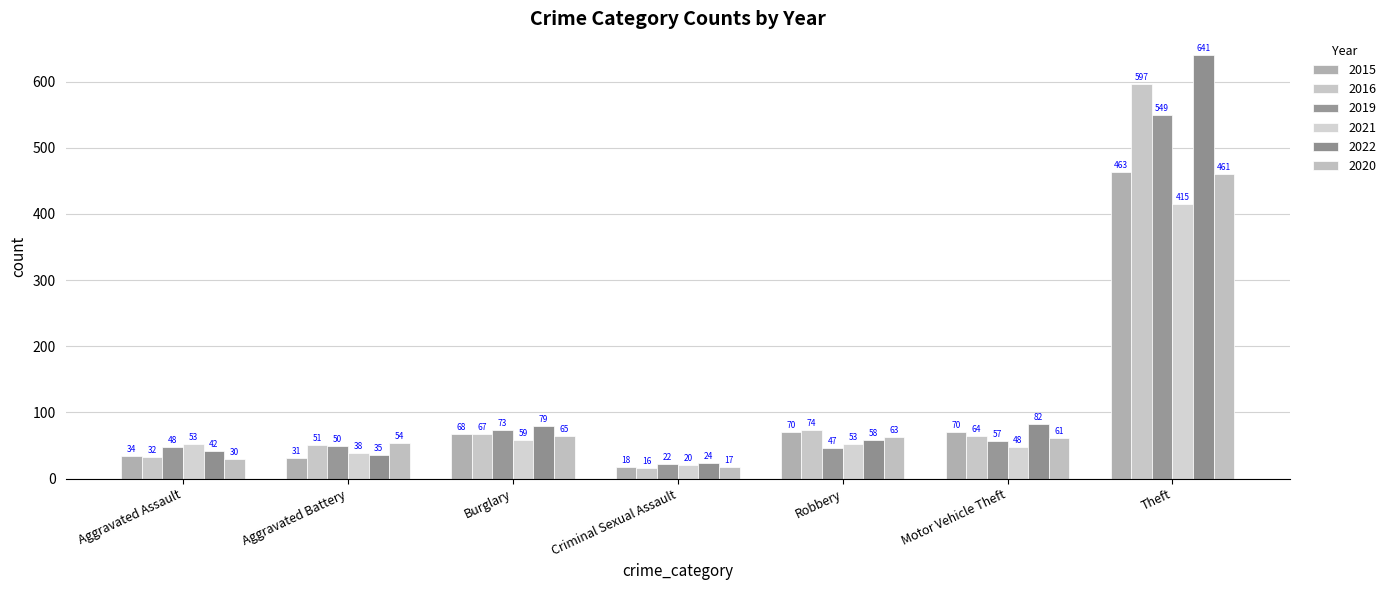

Read the 2015 value at Aggravated Assault.

34